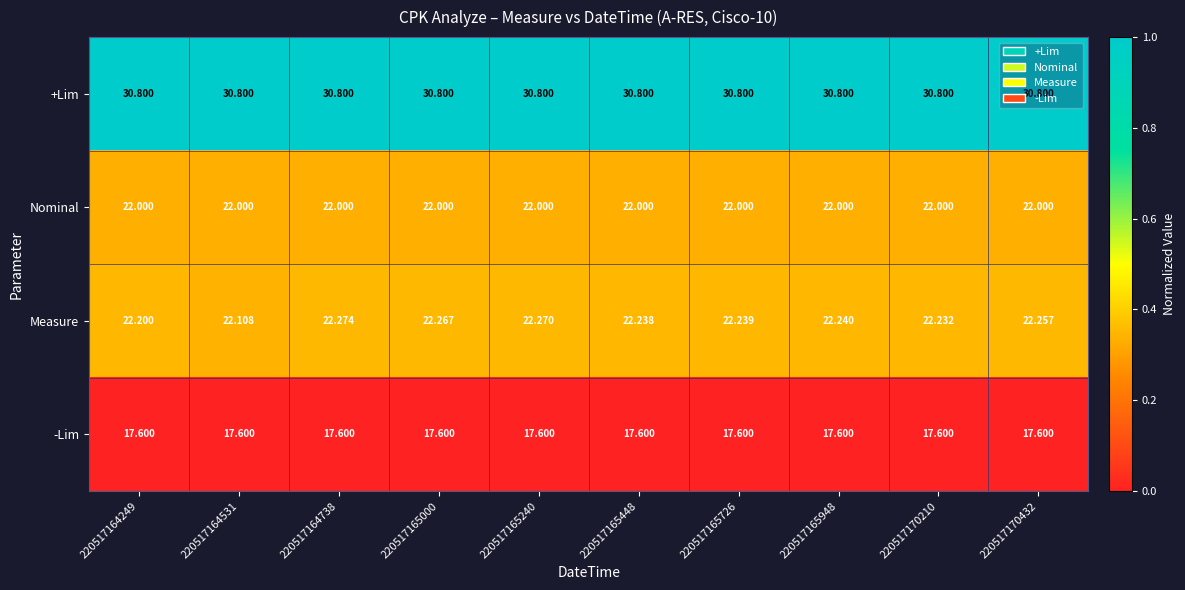

Is the value of Nominal at 220517165240 greater than the value of Measure at 220517165448?

No